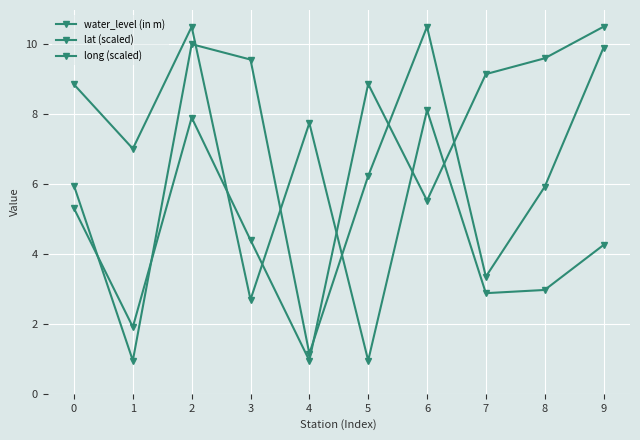

The water_level (in m) series shows 1.5 at 7. True or false?

False